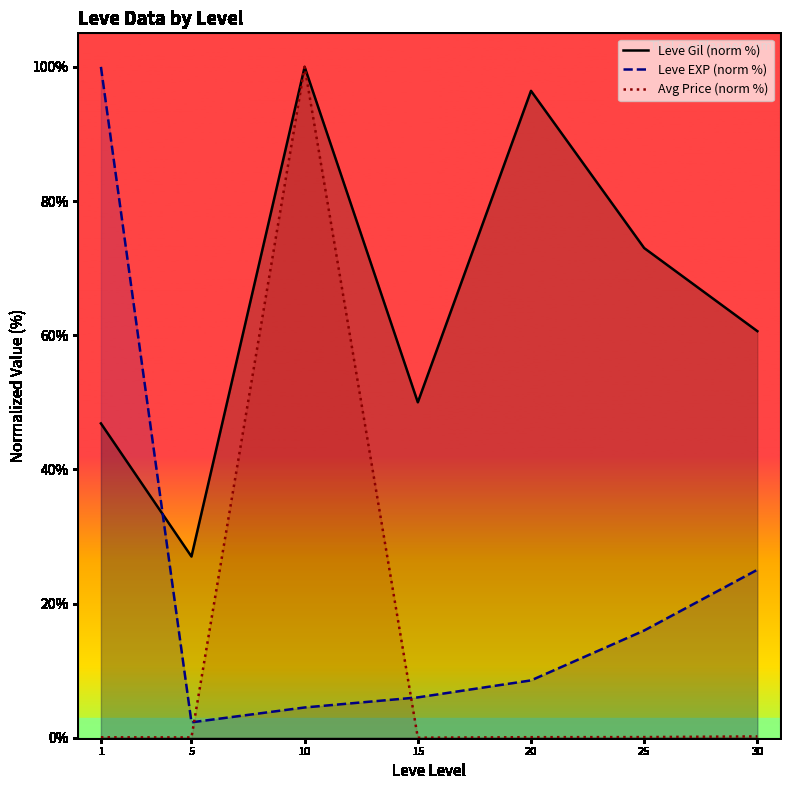

True or false: Leve EXP (norm %) and Avg Price (norm %) intersect in this chart.

True